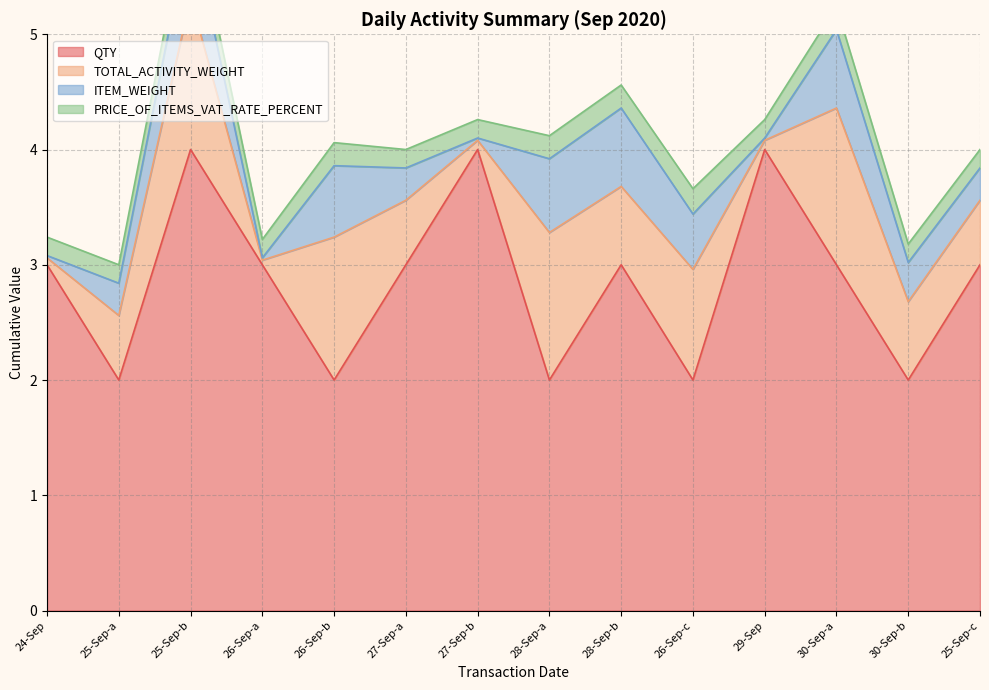

Between 26-Sep and 27-Sep, which is larger?

27-Sep